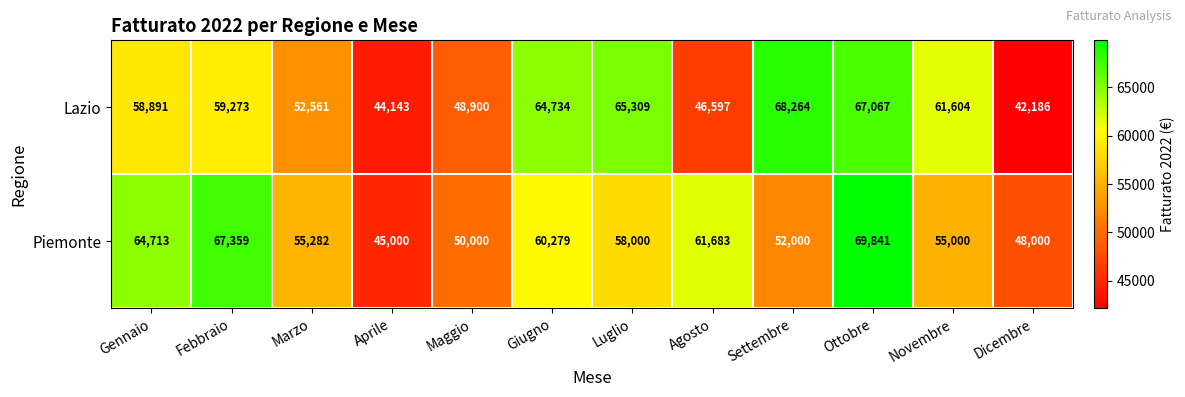

Where is Lazio nearest to the value 55225?

Marzo